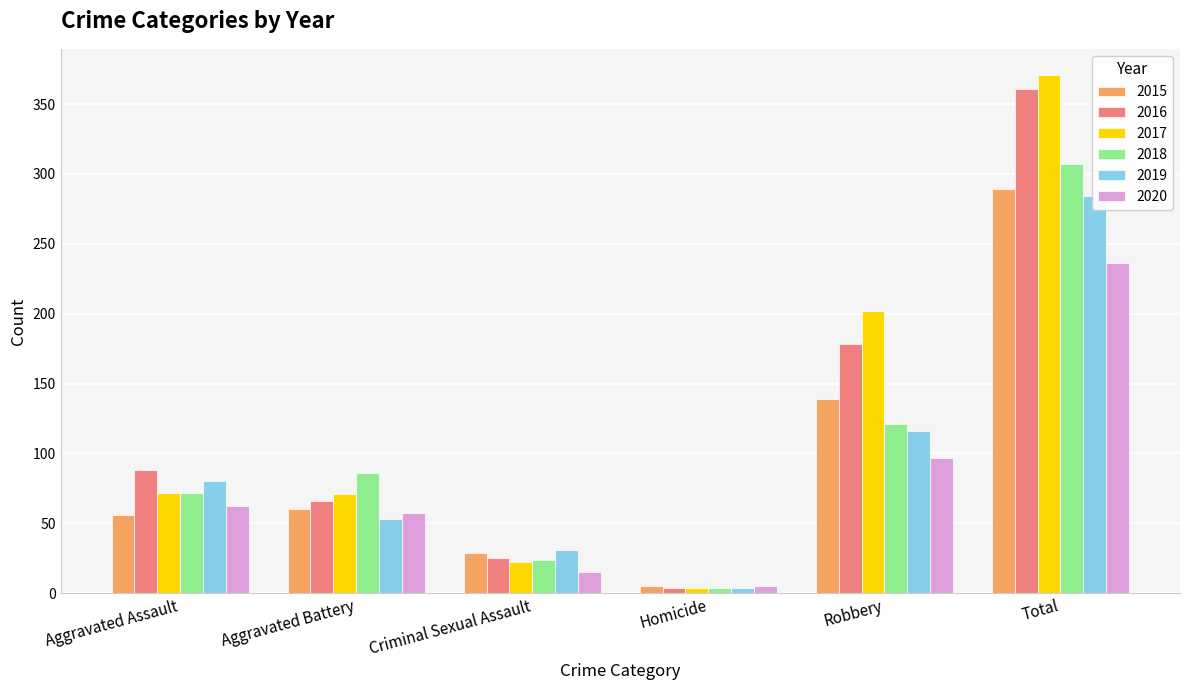

What is the average value of the 2017 series?

124